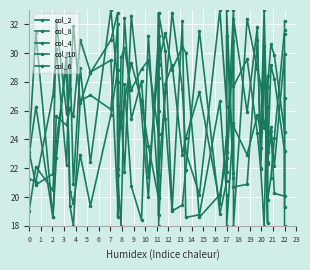

What is the total value across all series at 20?

142.1